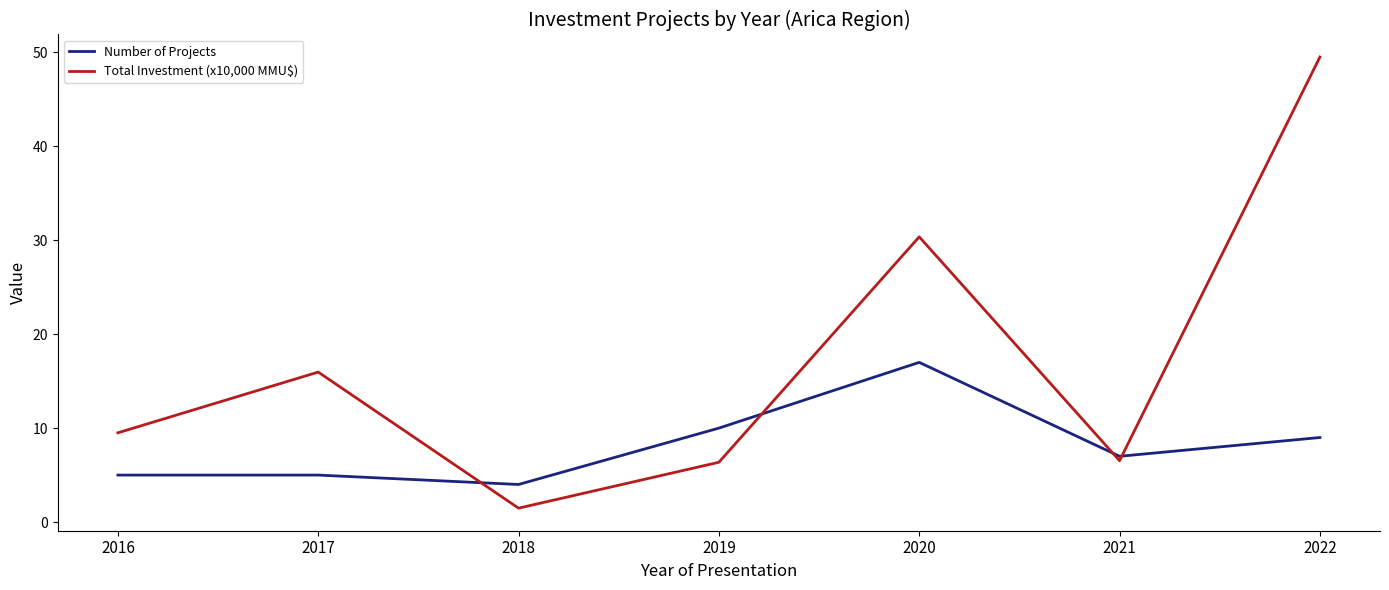

At which label does Total Investment (x10,000 MMU$) reach its minimum?

2018